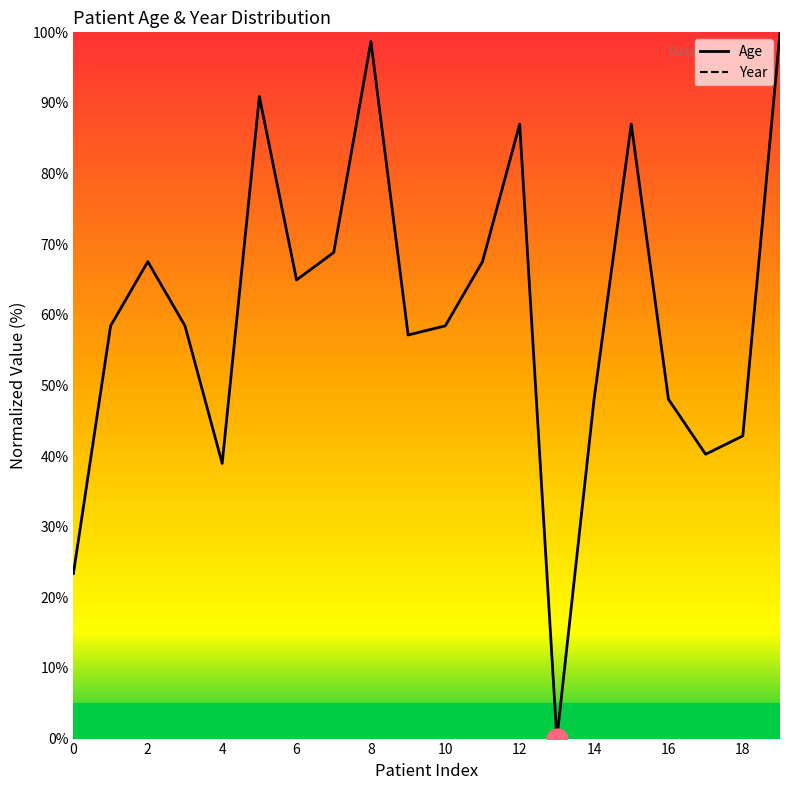

True or false: Age and Year intersect in this chart.

False